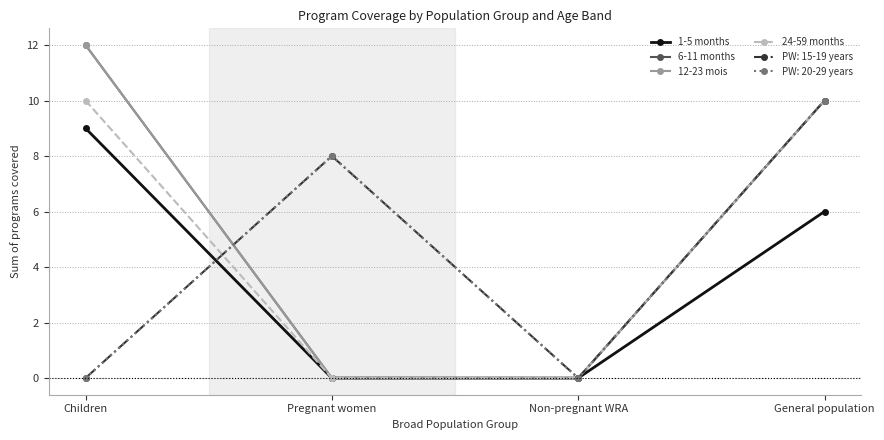

What is the difference between the maximum and minimum values in the 24-59 months series?

10